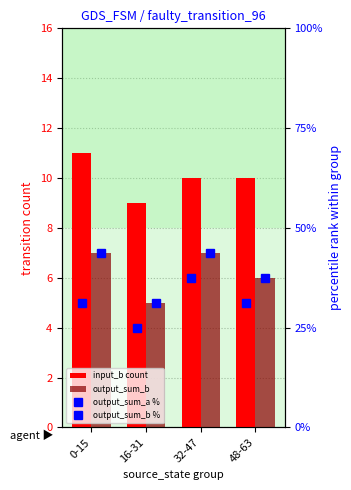

How many values in the output_sum_a % series are below 31?

1